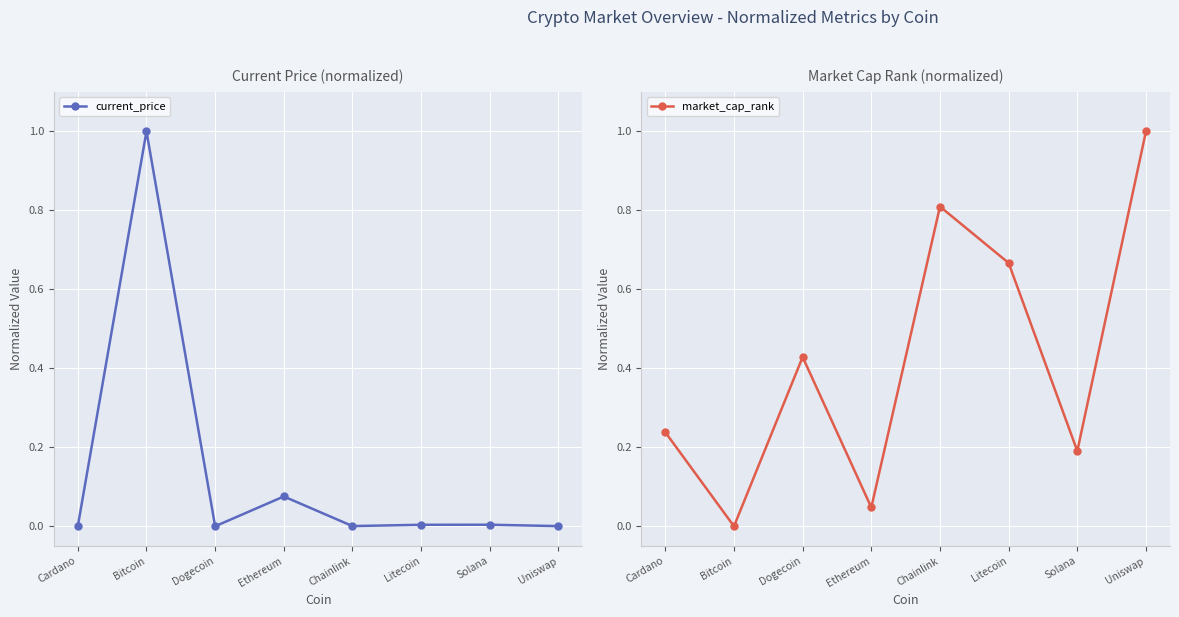

What is the value of the current_price point at the 2nd from the left?

1.0